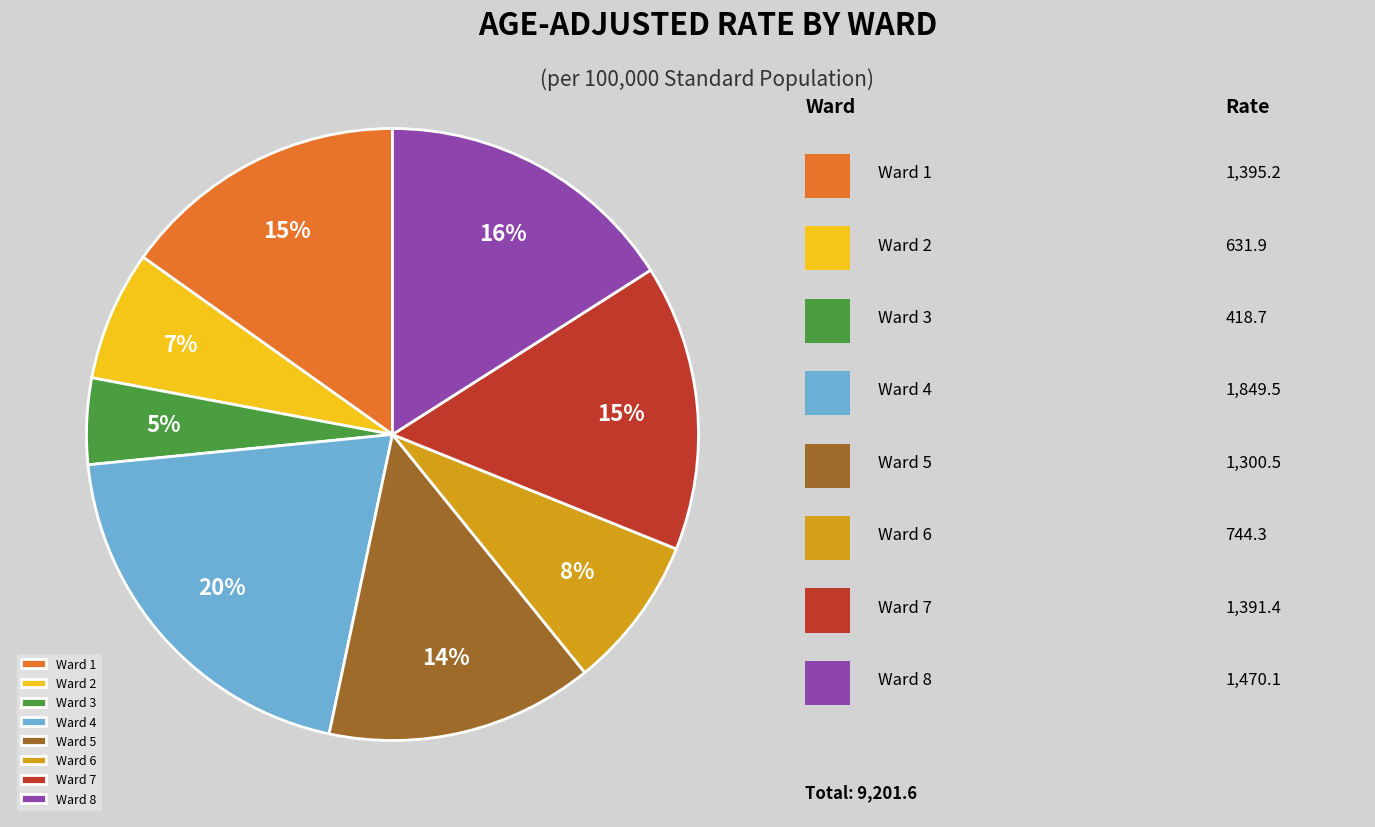

What is the largest slice in the pie chart?

Ward 4